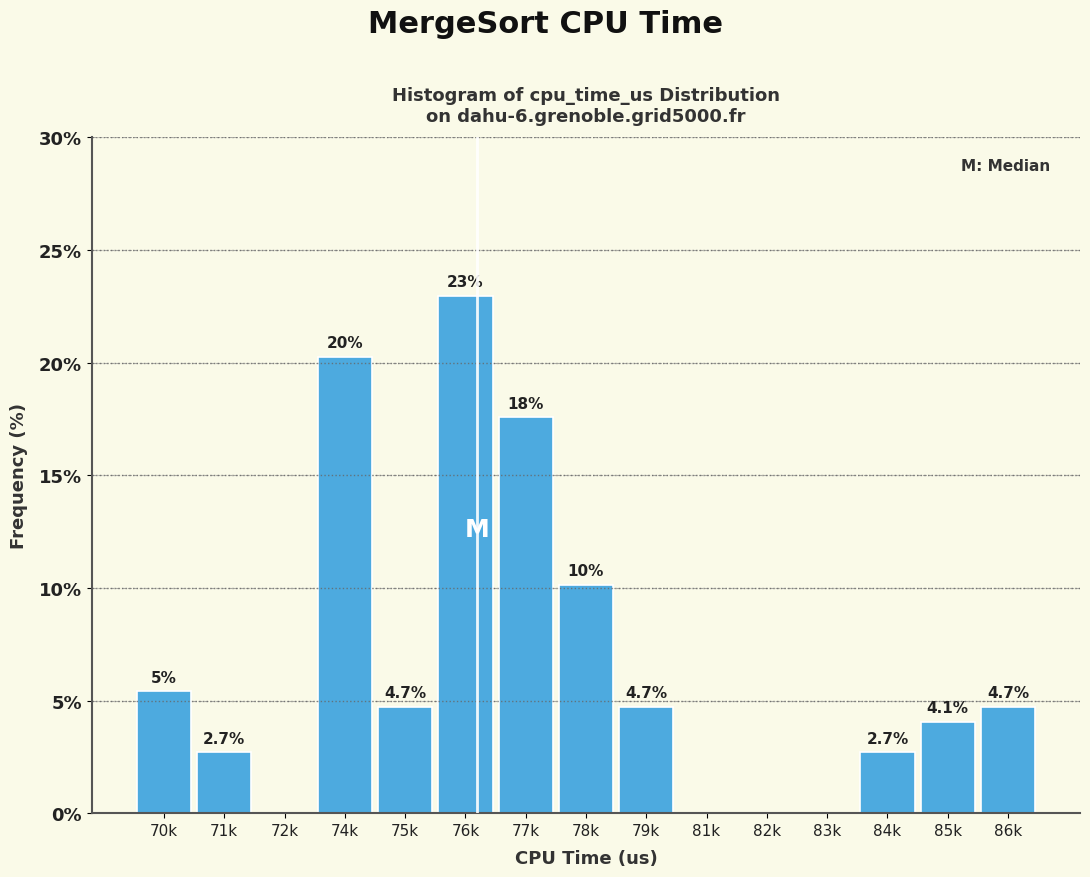

Reading left to right, list all the values displayed in this chart.

70k=5.4	71k=2.7	72k=0.0	74k=20.3	75k=4.7	76k=23.0	77k=17.6	78k=10.1	79k=4.7	81k=0.0	82k=0.0	83k=0.0	84k=2.7	85k=4.1	86k=4.7